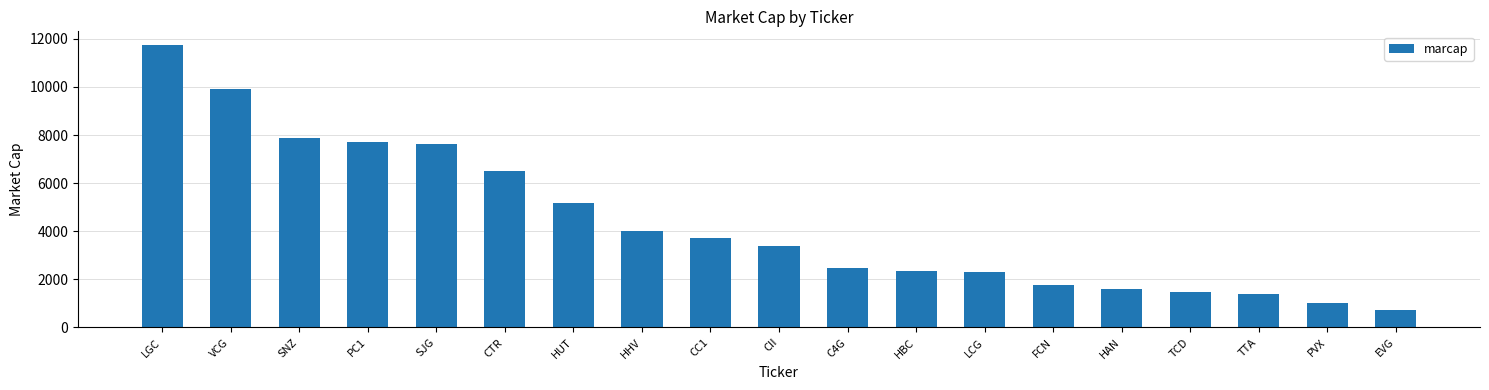

How many bars are there in total?

19